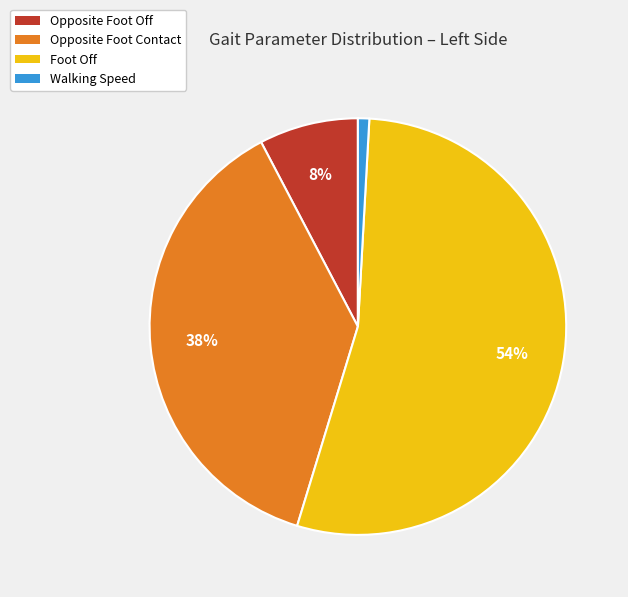

Which category has the smallest portion of the pie?

Walking Speed